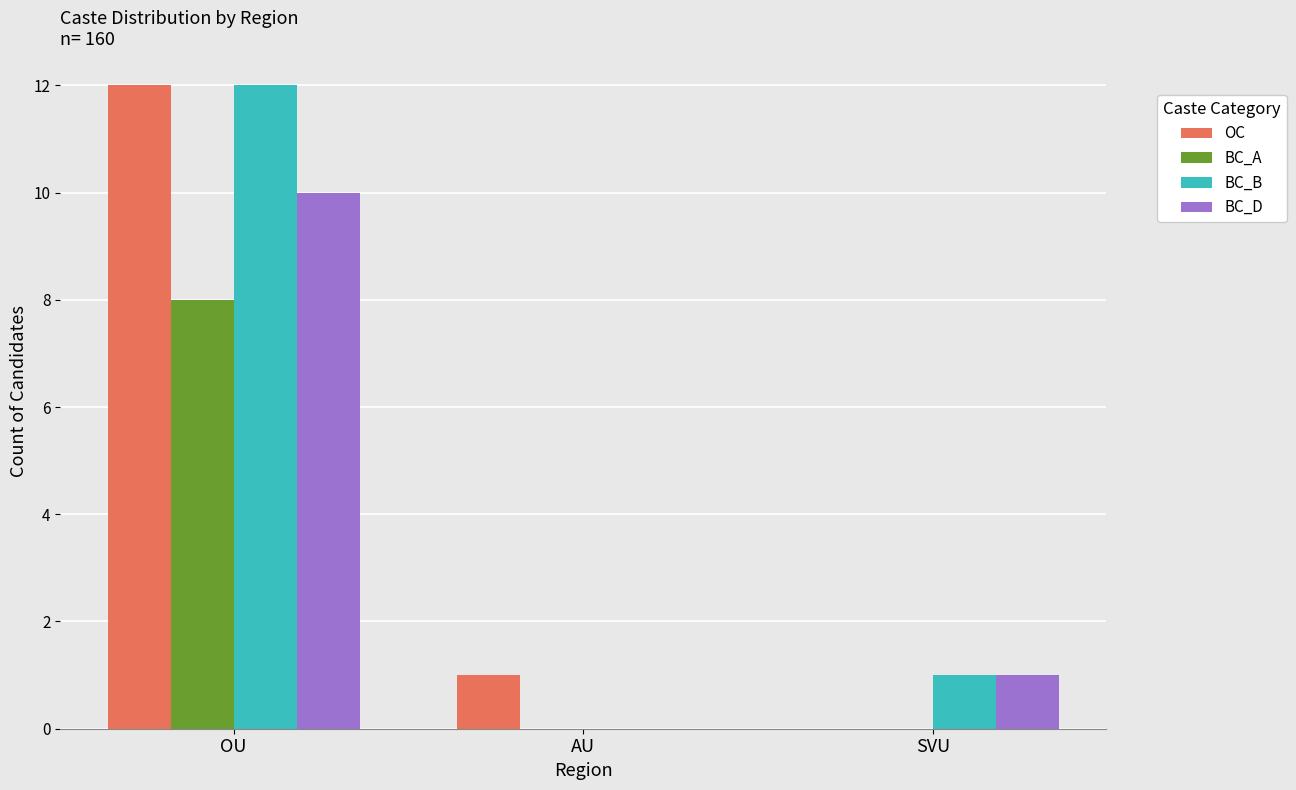

What is the spread (max minus min) of values at SVU?

1